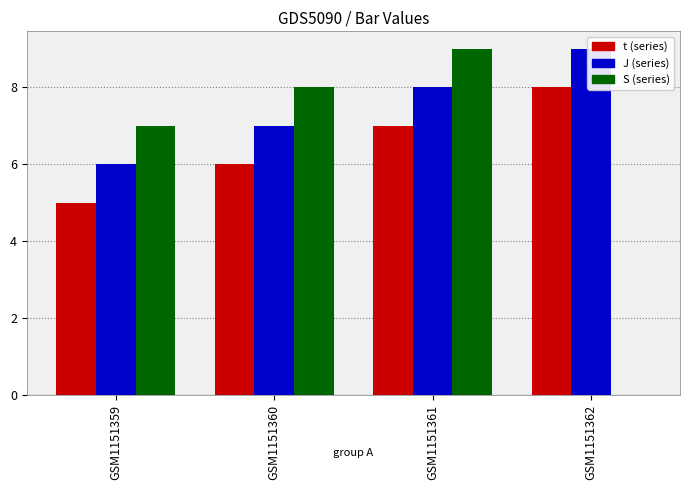

The value of S at GSM1151359 is 7. True or false?

True